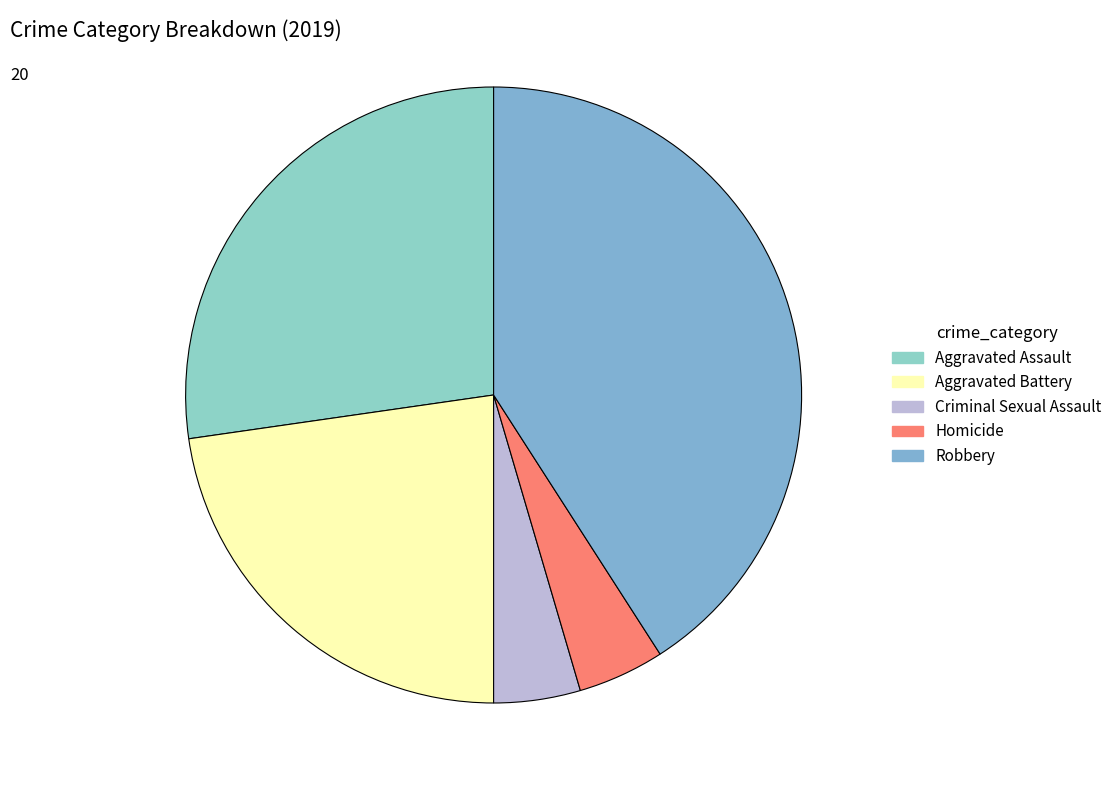

Combined, do Aggravated Assault and Criminal Sexual Assault account for over 50%?

No